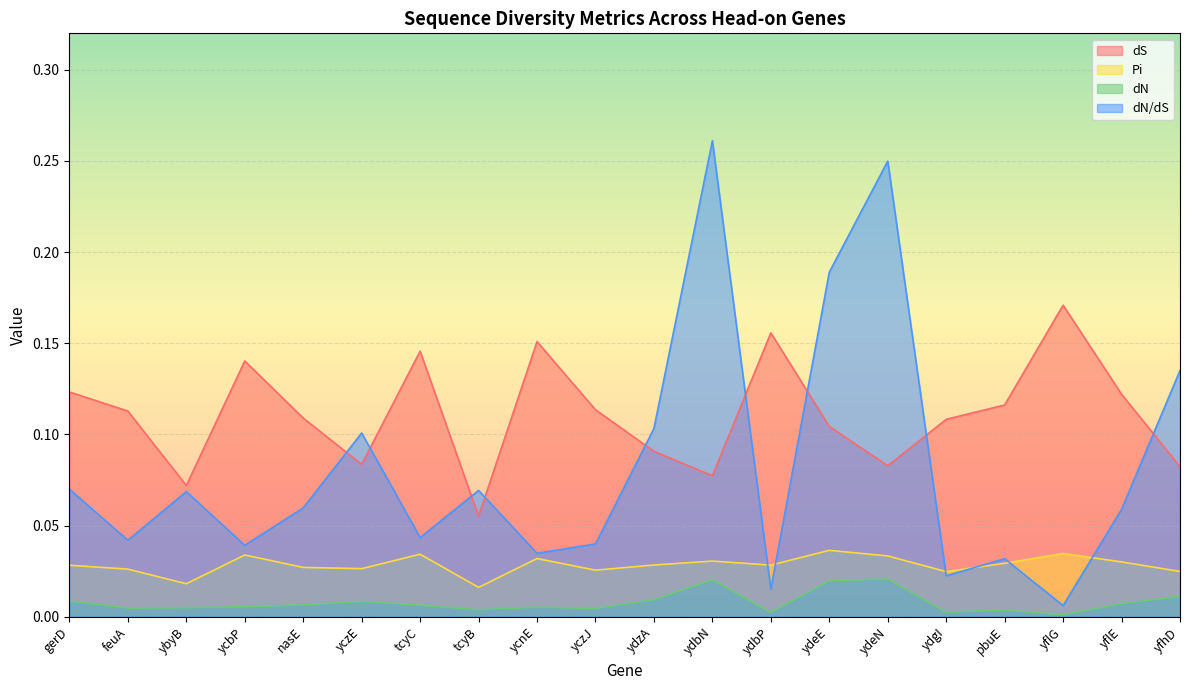

At which category does the chart reach its minimum across all series?

yflG